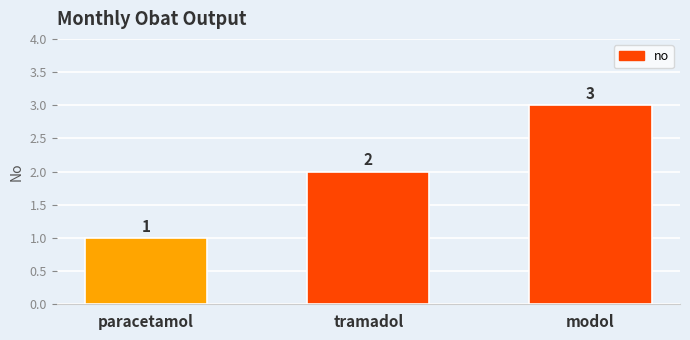

Rank the categories by value from highest to lowest.

modol, tramadol, paracetamol